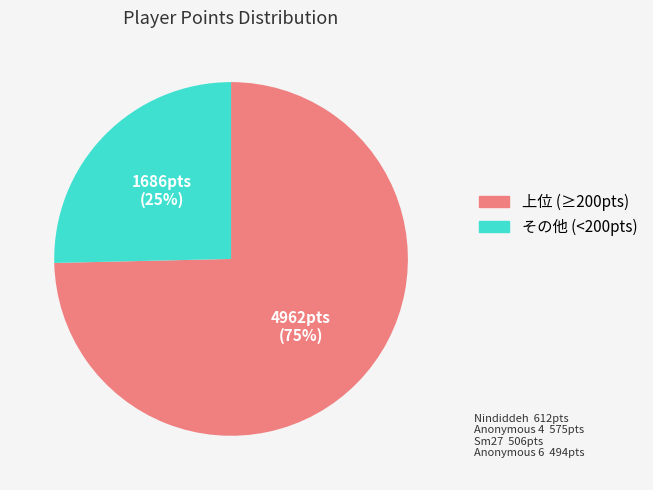

Is there any slice that represents more than half of the pie?

Yes